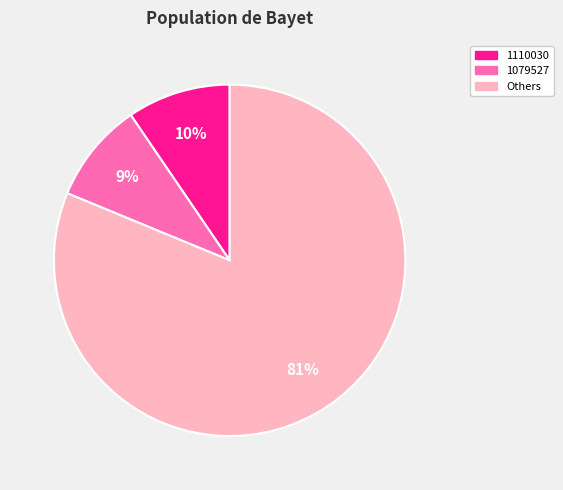

Count the number of slices in the pie.

3